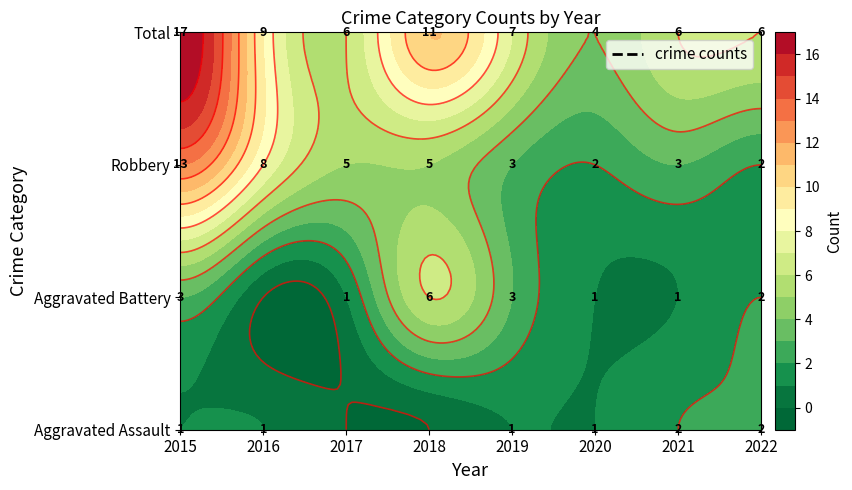

What is the highest value of the Robbery series?

13